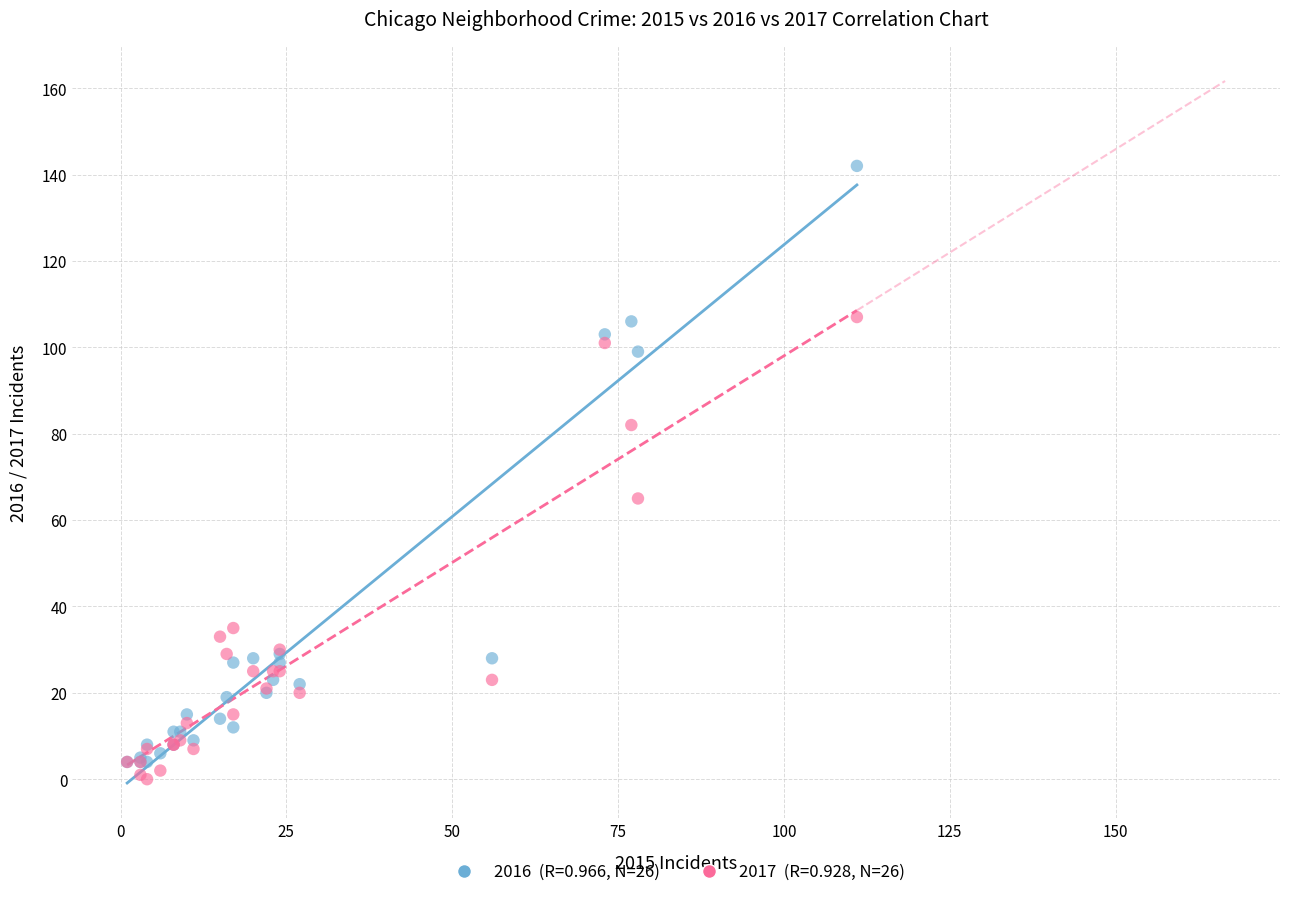

Across all series, what Y value is closest to 71?

65